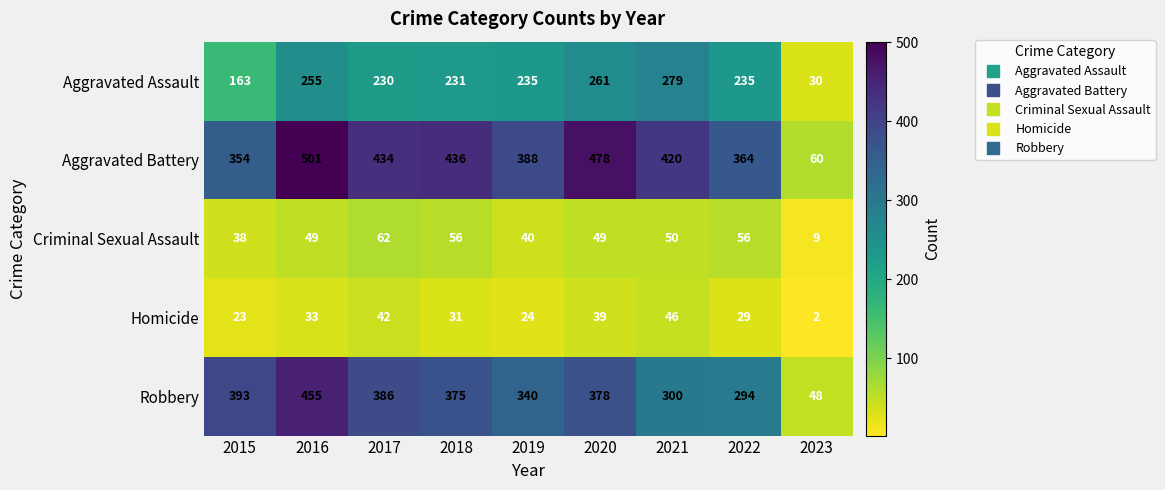

Which category has the lowest value across all series?

2023